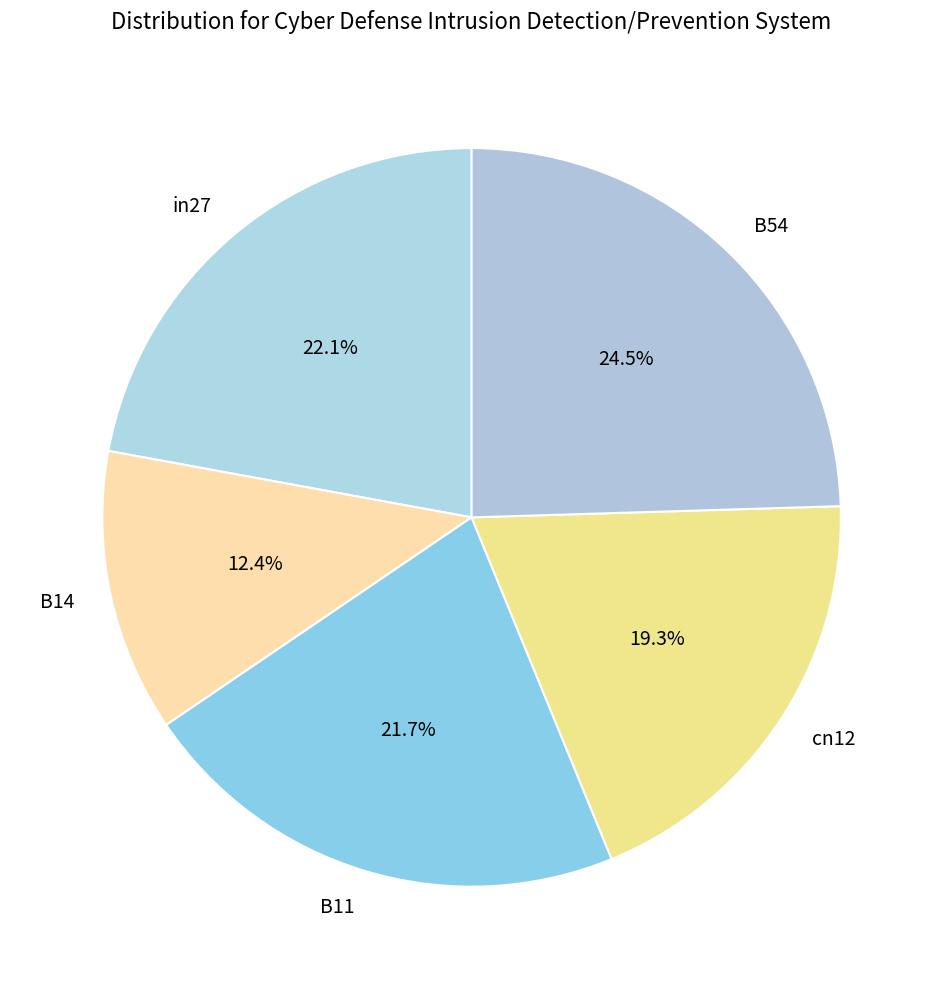

Which slice is the largest?

B54